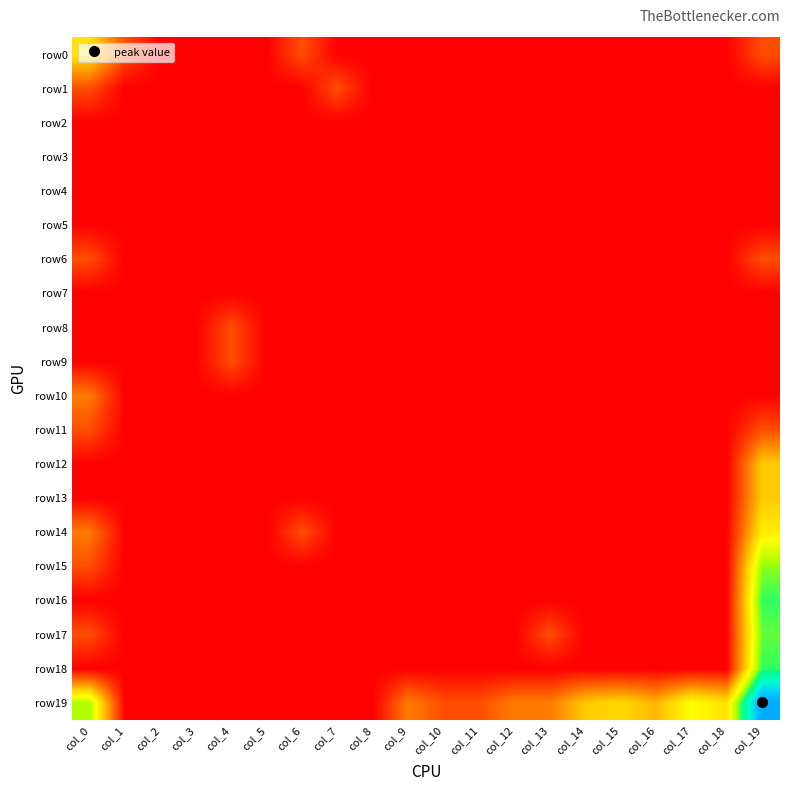

Reading left to right, list all the values displayed in this chart.

row0: col_0=2.1	col_1=0.7	col_2=0.0	col_3=0.0	col_4=0.0	col_5=0.0	col_6=0.7	col_7=0.0	col_8=0.0	col_9=0.0	col_10=0.0	col_11=0.0	col_12=0.0	col_13=0.0	col_14=0.0	col_15=0.0	col_16=0.0	col_17=0.0	col_18=0.0	col_19=0.7
row1: col_0=0.7	col_1=0.0	col_2=0.0	col_3=0.0	col_4=0.0	col_5=0.0	col_6=0.0	col_7=0.7	col_8=0.0	col_9=0.0	col_10=0.0	col_11=0.0	col_12=0.0	col_13=0.0	col_14=0.0	col_15=0.0	col_16=0.0	col_17=0.0	col_18=0.0	col_19=0.0
row2: col_0=0.0	col_1=0.0	col_2=0.0	col_3=0.0	col_4=0.0	col_5=0.0	col_6=0.0	col_7=0.0	col_8=0.0	col_9=0.0	col_10=0.0	col_11=0.0	col_12=0.0	col_13=0.0	col_14=0.0	col_15=0.0	col_16=0.0	col_17=0.0	col_18=0.0	col_19=0.0
row3: col_0=0.0	col_1=0.0	col_2=0.0	col_3=0.0	col_4=0.0	col_5=0.0	col_6=0.0	col_7=0.0	col_8=0.0	col_9=0.0	col_10=0.0	col_11=0.0	col_12=0.0	col_13=0.0	col_14=0.0	col_15=0.0	col_16=0.0	col_17=0.0	col_18=0.0	col_19=0.0
row4: col_0=0.0	col_1=0.0	col_2=0.0	col_3=0.0	col_4=0.0	col_5=0.0	col_6=0.0	col_7=0.0	col_8=0.0	col_9=0.0	col_10=0.0	col_11=0.0	col_12=0.0	col_13=0.0	col_14=0.0	col_15=0.0	col_16=0.0	col_17=0.0	col_18=0.0	col_19=0.0
row5: col_0=0.0	col_1=0.0	col_2=0.0	col_3=0.0	col_4=0.0	col_5=0.0	col_6=0.0	col_7=0.0	col_8=0.0	col_9=0.0	col_10=0.0	col_11=0.0	col_12=0.0	col_13=0.0	col_14=0.0	col_15=0.0	col_16=0.0	col_17=0.0	col_18=0.0	col_19=0.0
row6: col_0=0.7	col_1=0.0	col_2=0.0	col_3=0.0	col_4=0.0	col_5=0.0	col_6=0.0	col_7=0.0	col_8=0.0	col_9=0.0	col_10=0.0	col_11=0.0	col_12=0.0	col_13=0.0	col_14=0.0	col_15=0.0	col_16=0.0	col_17=0.0	col_18=0.0	col_19=0.7
row7: col_0=0.0	col_1=0.0	col_2=0.0	col_3=0.0	col_4=0.0	col_5=0.0	col_6=0.0	col_7=0.0	col_8=0.0	col_9=0.0	col_10=0.0	col_11=0.0	col_12=0.0	col_13=0.0	col_14=0.0	col_15=0.0	col_16=0.0	col_17=0.0	col_18=0.0	col_19=0.0
row8: col_0=0.0	col_1=0.0	col_2=0.0	col_3=0.0	col_4=0.7	col_5=0.0	col_6=0.0	col_7=0.0	col_8=0.0	col_9=0.0	col_10=0.0	col_11=0.0	col_12=0.0	col_13=0.0	col_14=0.0	col_15=0.0	col_16=0.0	col_17=0.0	col_18=0.0	col_19=0.0
row9: col_0=0.0	col_1=0.0	col_2=0.0	col_3=0.0	col_4=0.7	col_5=0.0	col_6=0.0	col_7=0.0	col_8=0.0	col_9=0.0	col_10=0.0	col_11=0.0	col_12=0.0	col_13=0.0	col_14=0.0	col_15=0.0	col_16=0.0	col_17=0.0	col_18=0.0	col_19=0.0
row10: col_0=1.1	col_1=0.0	col_2=0.0	col_3=0.0	col_4=0.0	col_5=0.0	col_6=0.0	col_7=0.0	col_8=0.0	col_9=0.0	col_10=0.0	col_11=0.0	col_12=0.0	col_13=0.0	col_14=0.0	col_15=0.0	col_16=0.0	col_17=0.0	col_18=0.0	col_19=0.0
row11: col_0=0.7	col_1=0.0	col_2=0.0	col_3=0.0	col_4=0.0	col_5=0.0	col_6=0.0	col_7=0.0	col_8=0.0	col_9=0.0	col_10=0.0	col_11=0.0	col_12=0.0	col_13=0.0	col_14=0.0	col_15=0.0	col_16=0.0	col_17=0.0	col_18=0.0	col_19=0.7
row12: col_0=0.0	col_1=0.0	col_2=0.0	col_3=0.0	col_4=0.0	col_5=0.0	col_6=0.0	col_7=0.0	col_8=0.0	col_9=0.0	col_10=0.0	col_11=0.0	col_12=0.0	col_13=0.0	col_14=0.0	col_15=0.0	col_16=0.0	col_17=0.0	col_18=0.0	col_19=1.8
row13: col_0=0.0	col_1=0.0	col_2=0.0	col_3=0.0	col_4=0.0	col_5=0.0	col_6=0.0	col_7=0.0	col_8=0.0	col_9=0.0	col_10=0.0	col_11=0.0	col_12=0.0	col_13=0.0	col_14=0.0	col_15=0.0	col_16=0.0	col_17=0.0	col_18=0.0	col_19=1.8
row14: col_0=1.1	col_1=0.0	col_2=0.0	col_3=0.0	col_4=0.0	col_5=0.0	col_6=0.7	col_7=0.0	col_8=0.0	col_9=0.0	col_10=0.0	col_11=0.0	col_12=0.0	col_13=0.0	col_14=0.0	col_15=0.0	col_16=0.0	col_17=0.0	col_18=0.0	col_19=2.2
row15: col_0=0.7	col_1=0.0	col_2=0.0	col_3=0.0	col_4=0.0	col_5=0.0	col_6=0.0	col_7=0.0	col_8=0.0	col_9=0.0	col_10=0.0	col_11=0.0	col_12=0.0	col_13=0.0	col_14=0.0	col_15=0.0	col_16=0.0	col_17=0.0	col_18=0.0	col_19=3.1
row16: col_0=0.0	col_1=0.0	col_2=0.0	col_3=0.0	col_4=0.0	col_5=0.0	col_6=0.0	col_7=0.0	col_8=0.0	col_9=0.0	col_10=0.0	col_11=0.0	col_12=0.0	col_13=0.0	col_14=0.0	col_15=0.0	col_16=0.0	col_17=0.0	col_18=0.0	col_19=3.4
row17: col_0=0.7	col_1=0.0	col_2=0.0	col_3=0.0	col_4=0.0	col_5=0.0	col_6=0.0	col_7=0.0	col_8=0.0	col_9=0.0	col_10=0.0	col_11=0.0	col_12=0.0	col_13=0.7	col_14=0.0	col_15=0.0	col_16=0.0	col_17=0.0	col_18=0.0	col_19=3.3
row18: col_0=0.0	col_1=0.0	col_2=0.0	col_3=0.0	col_4=0.0	col_5=0.0	col_6=0.0	col_7=0.0	col_8=0.0	col_9=0.0	col_10=0.0	col_11=0.0	col_12=0.0	col_13=0.0	col_14=0.0	col_15=0.0	col_16=0.0	col_17=0.0	col_18=0.0	col_19=3.4
row19: col_0=2.9	col_1=0.0	col_2=0.0	col_3=0.0	col_4=0.0	col_5=0.0	col_6=0.0	col_7=0.0	col_8=0.0	col_9=1.1	col_10=0.7	col_11=0.7	col_12=1.1	col_13=1.1	col_14=1.8	col_15=1.9	col_16=1.6	col_17=2.4	col_18=2.1	col_19=5.4